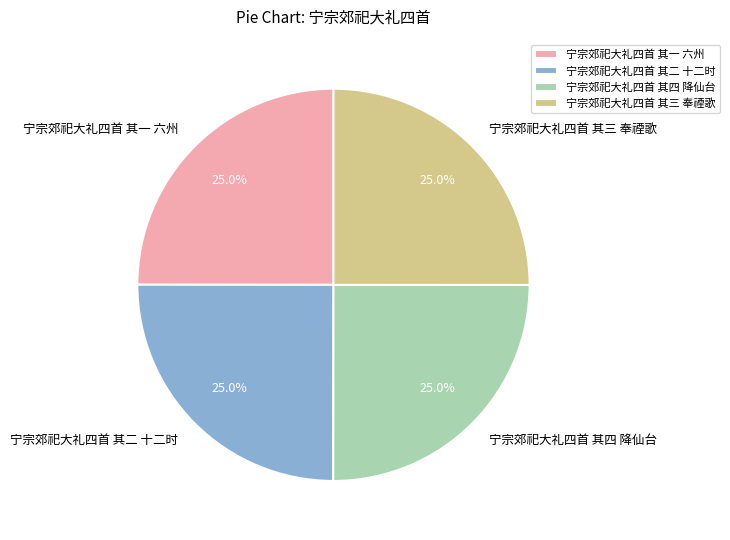

True or false: 宁宗郊祀大礼四首 其四 降仙台 accounts for 38% of the total.

False